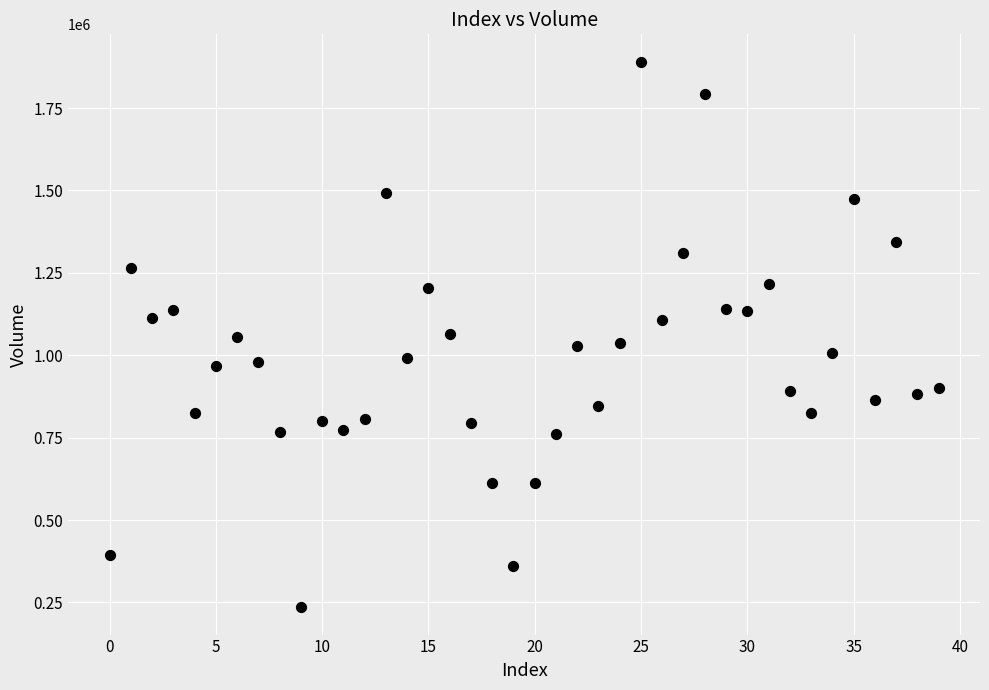

What is the range of Y values (max minus min)?

1655700